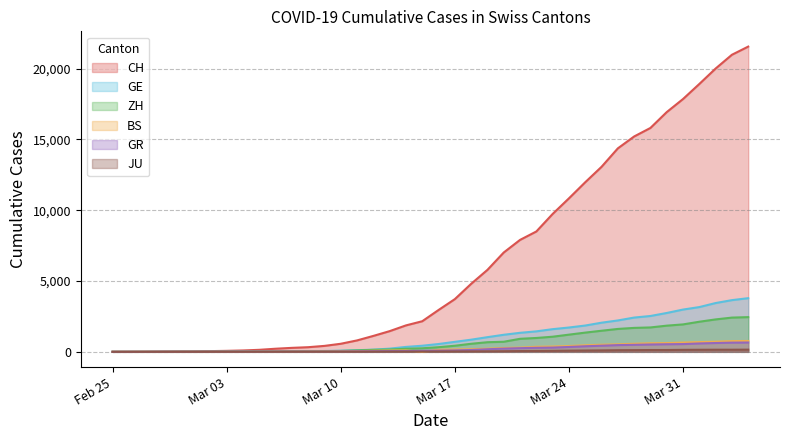

Reading left to right, extract all data points from this chart.

CH: 0	4	8	20	30	36	50	69	97	142	219	280	327	419	569	806	1124	1461	1866	2160	2954	3722	4801	5788	7014	7904	8498	9735	10838	11975	13064	14367	15207	15809	16928	17852	18915	20005	20978	21554
GE: 0	1	1	5	9	10	11	14	16	20	30	43	45	60	79	113	154	225	347	430	551	705	857	1035	1204	1342	1445	1600	1717	1856	2057	2215	2419	2530	2743	2984	3160	3445	3650	3788
ZH: 0	0	2	2	6	7	10	13	15	23	29	34	40	49	62	101	140	163	218	250	326	429	568	679	711	919	978	1067	1213	1357	1489	1616	1690	1722	1848	1936	2125	2289	2417	2450
BS: 0	0	1	1	1	1	1	3	3	8	15	21	24	28	33	49	73	92	100	0	143	164	181	220	270	297	356	374	410	462	501	530	569	605	617	653	687	714	754	767
GR: 0	2	2	6	6	6	9	9	12	14	16	17	18	18	22	31	43	53	56	71	84	101	128	182	226	258	284	300	343	393	433	474	495	519	535	547	592	622	649	657
JU: 0	0	1	1	1	1	1	2	2	4	4	5	5	7	7	7	12	17	18	19	25	29	32	36	44	54	61	69	82	92	100	114	119	127	128	140	145	149	149	154